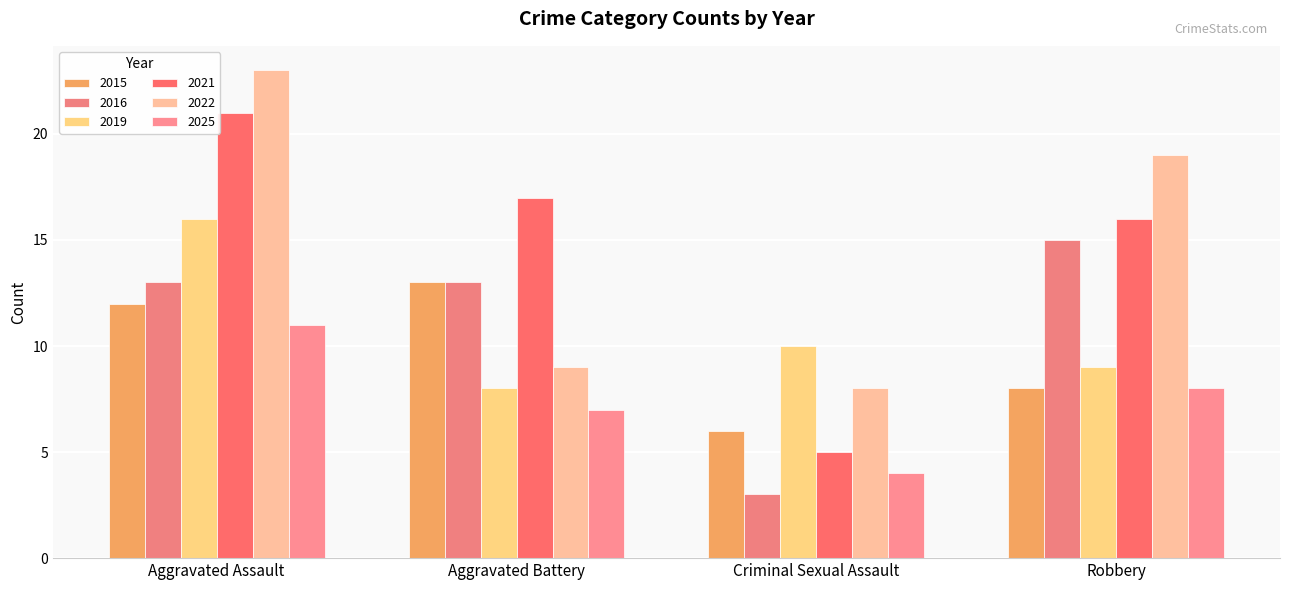

Reading left to right, extract all data points from this chart.

2015: 12	13	6	8
2016: 13	13	3	15
2019: 16	8	10	9
2021: 21	17	5	16
2022: 23	9	8	19
2025: 11	7	4	8